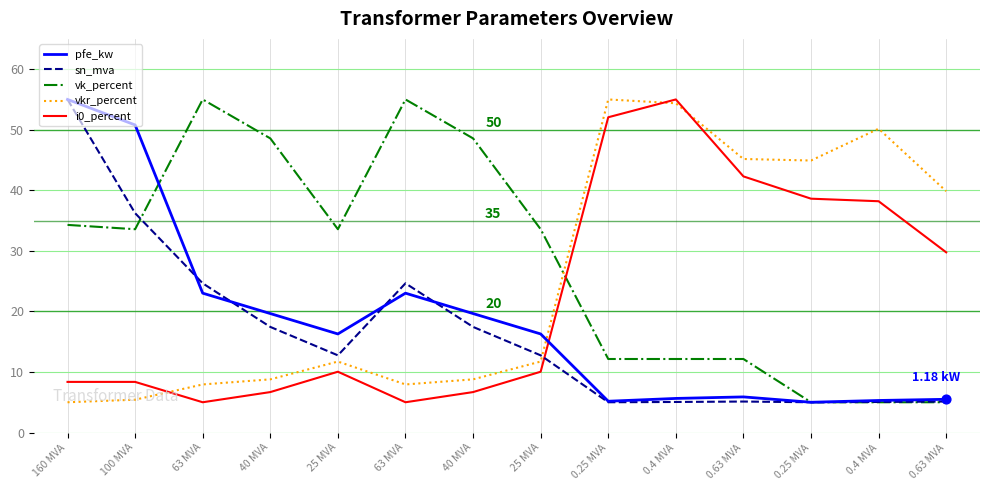

Which series has the largest total across all categories?

vk_percent